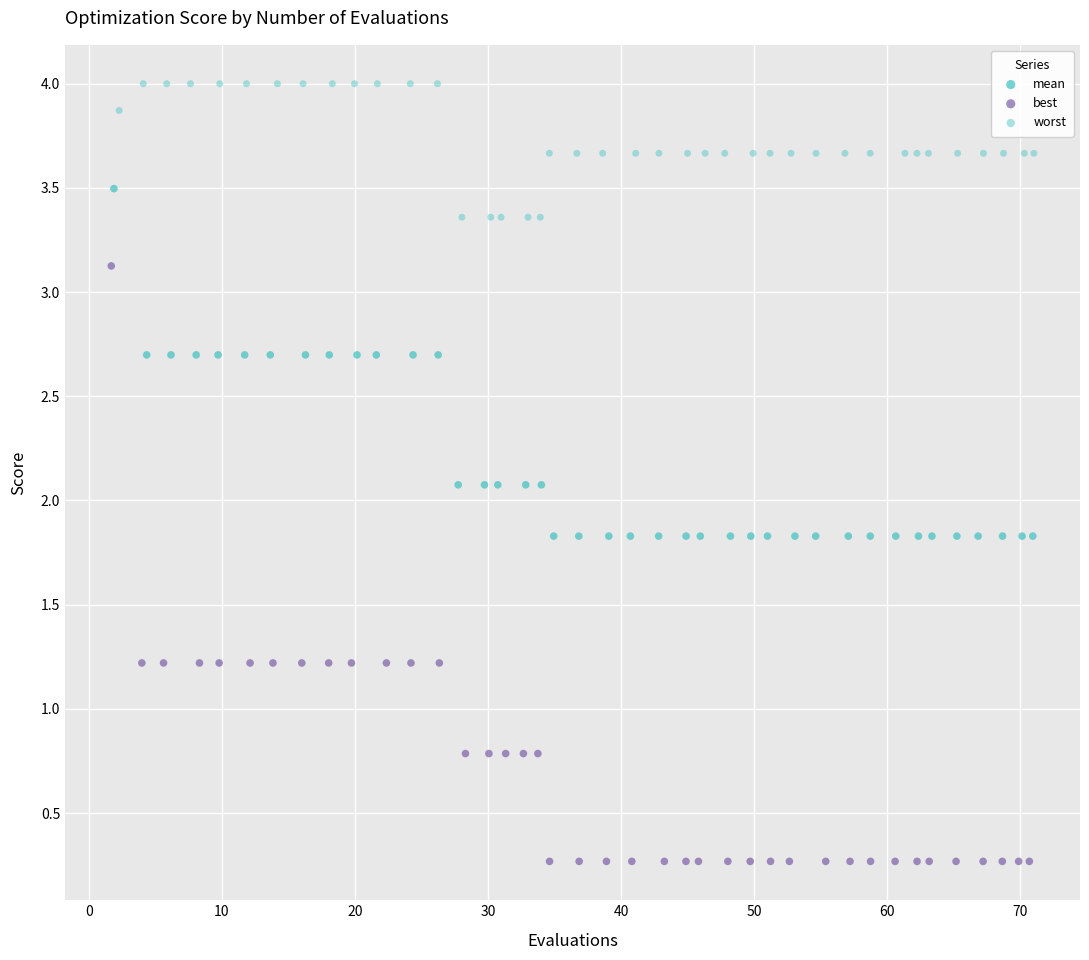

Which series contains the lowest Y value?

best